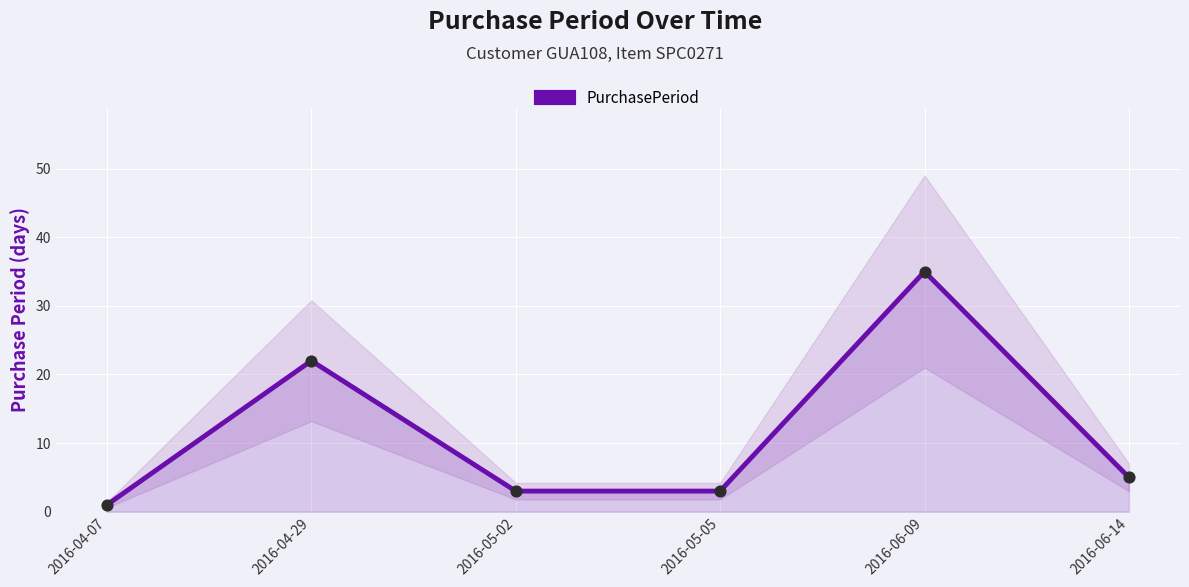

What is the ratio of the value at 2016-04-07 to the value at 2016-05-02?

0.3